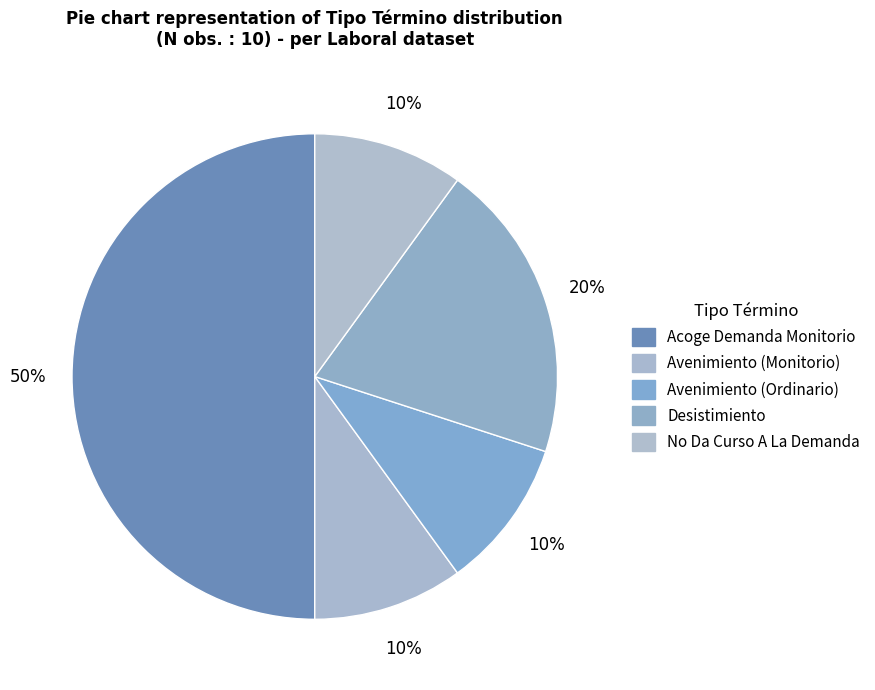

Combined, do Avenimiento (Ordinario) and No Da Curso A La Demanda account for over 50%?

No